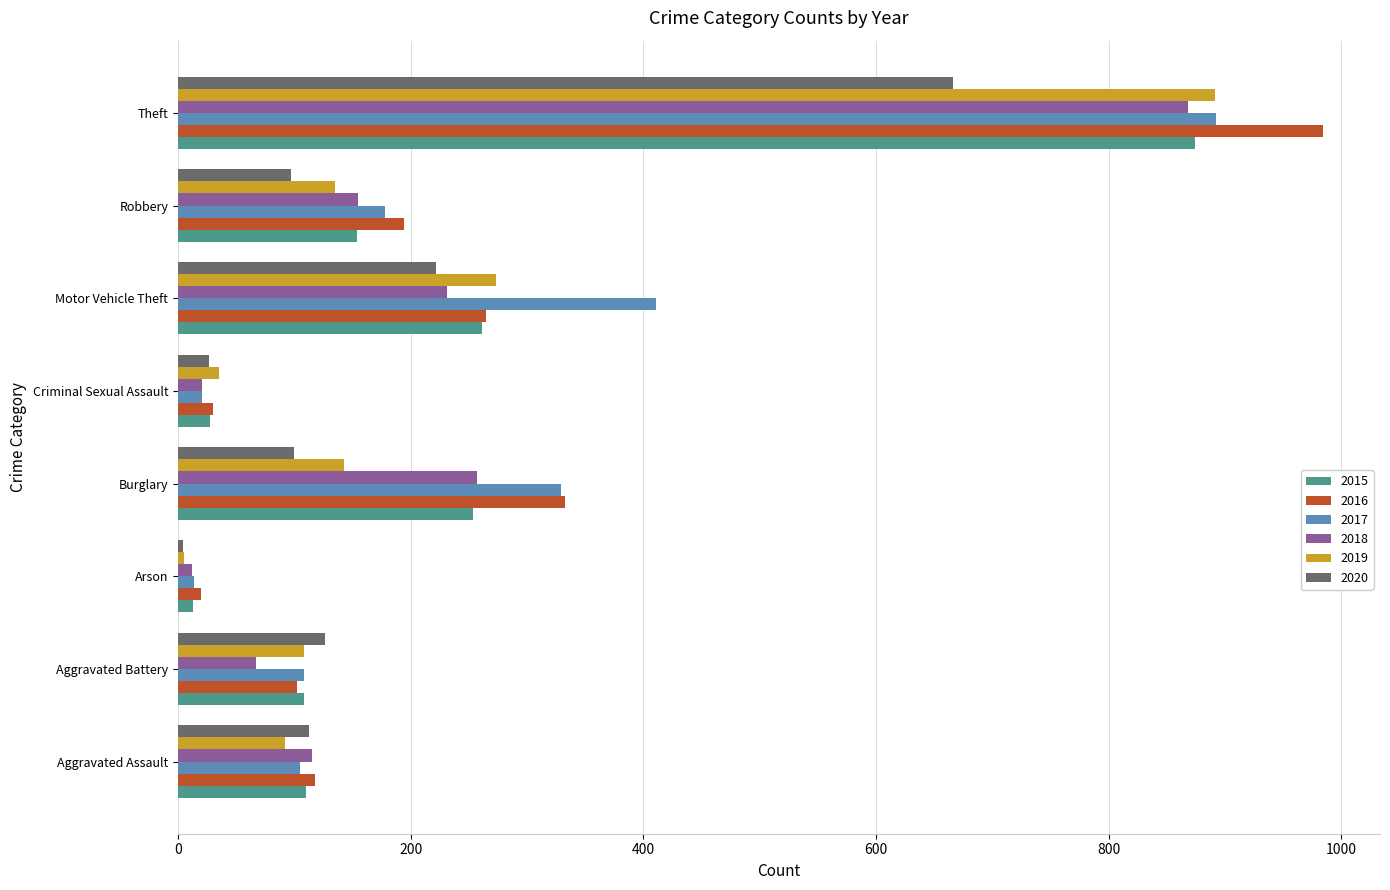

How many series are shown in this chart?

6